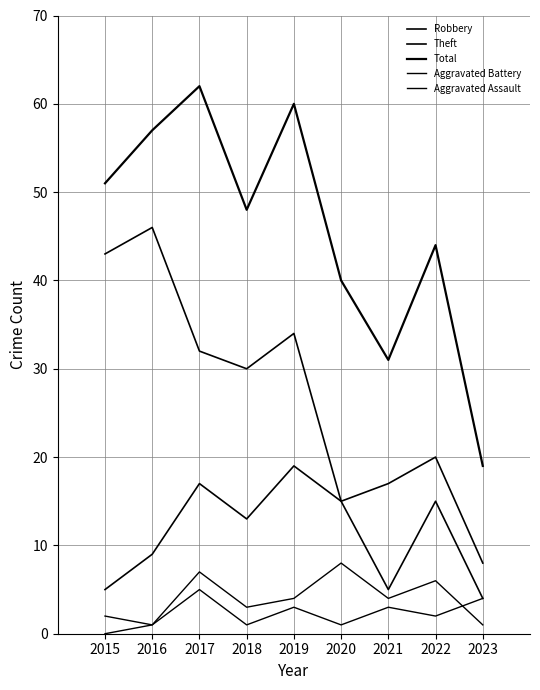

In Robbery, how many points are higher than both neighbors (excluding endpoints)?

3